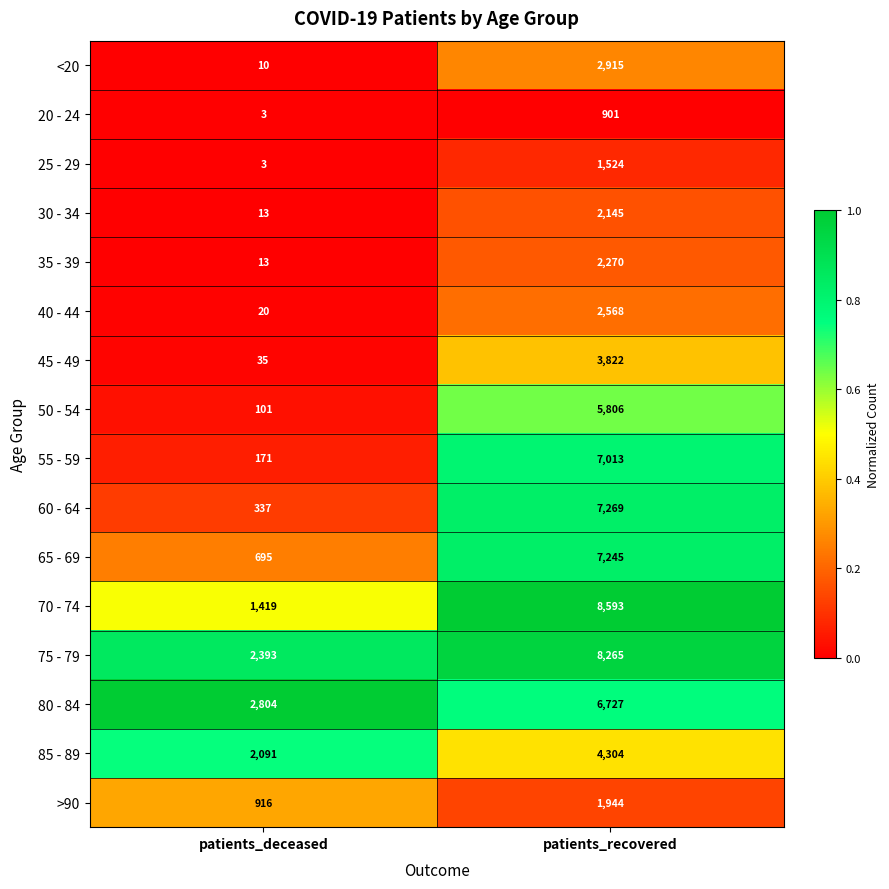

At which label is 45 - 49 closest to 1928?

patients_deceased